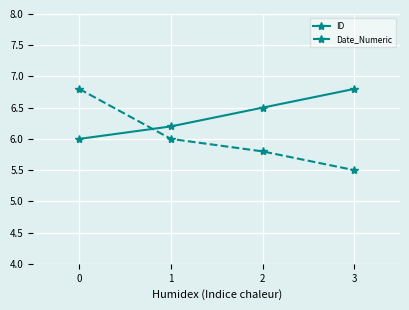

Count the ID values in the range 6 to 7.

4